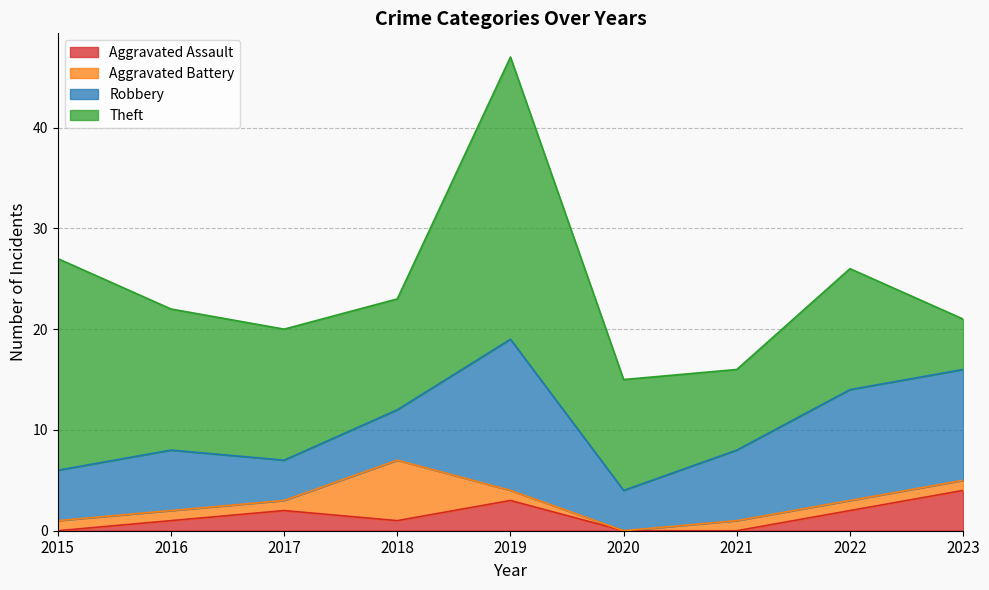

At how many categories does at least one series exceed 12?

4